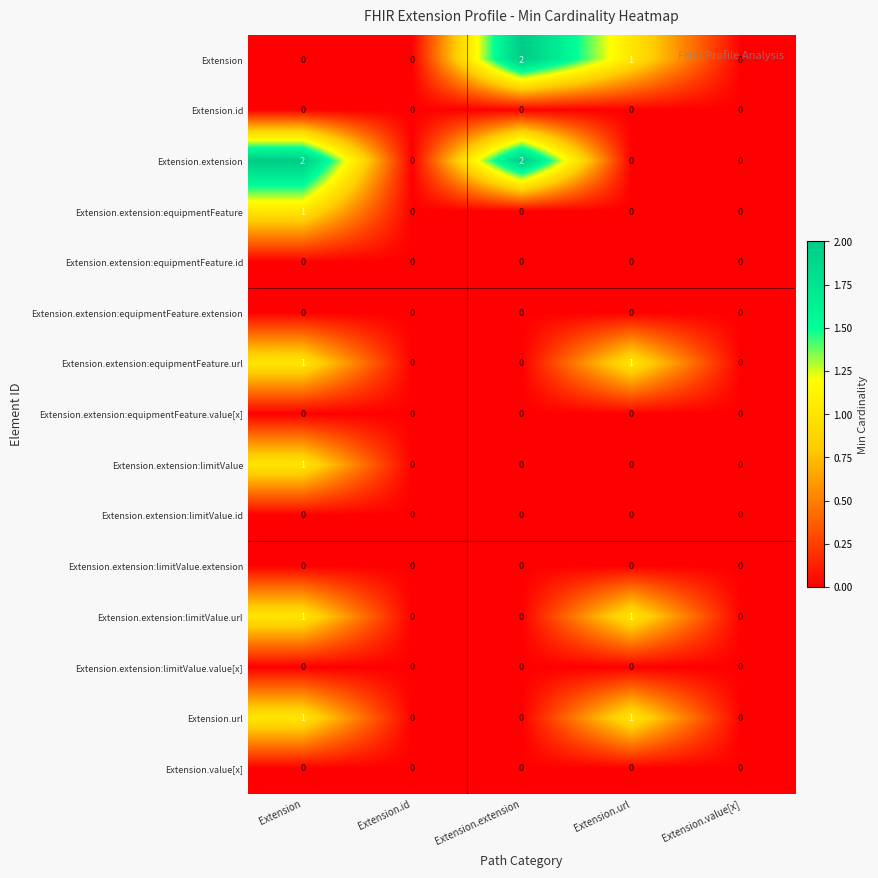

Which category has the highest value in the Extension.extension:equipmentFeature series?

Extension